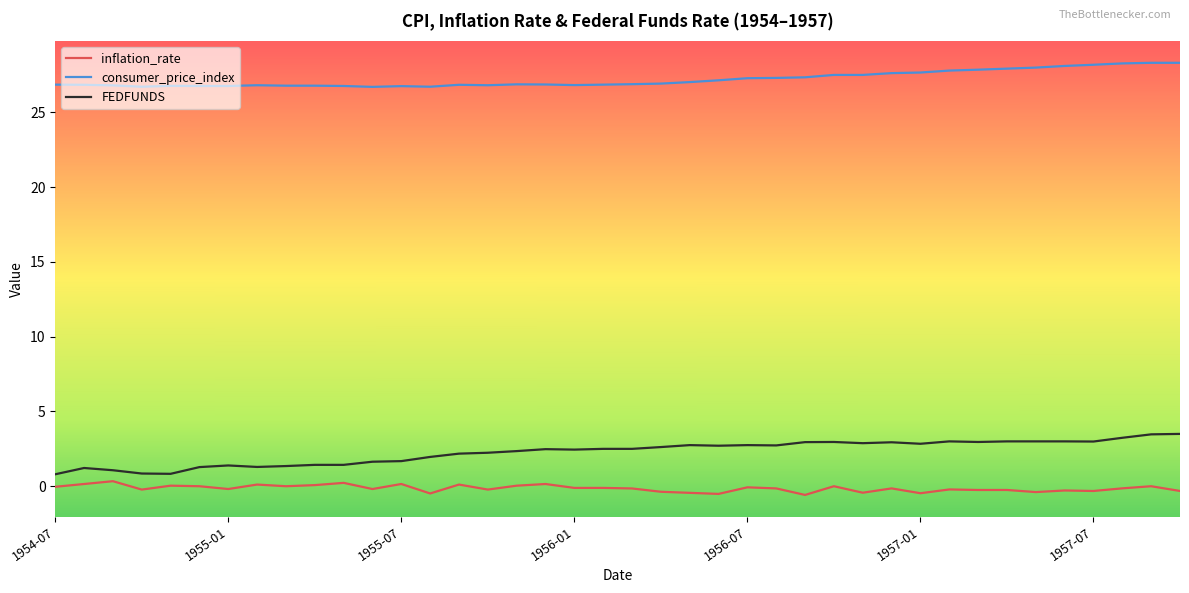

Which series has the largest total across all categories?

consumer_price_index